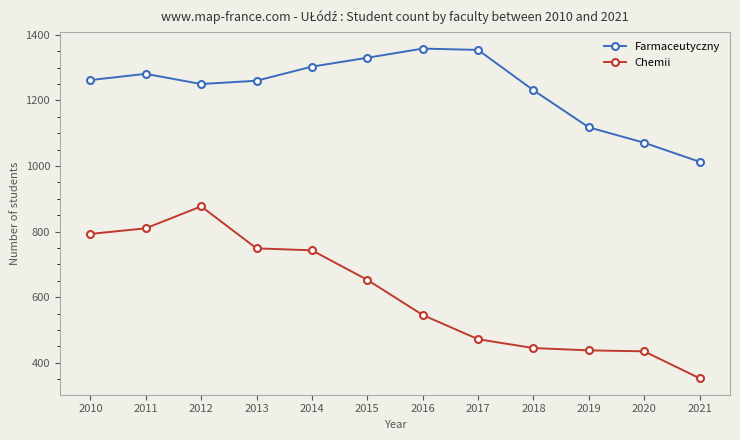

Between 2013 and 2021, which series saw the biggest shift?

Chemii